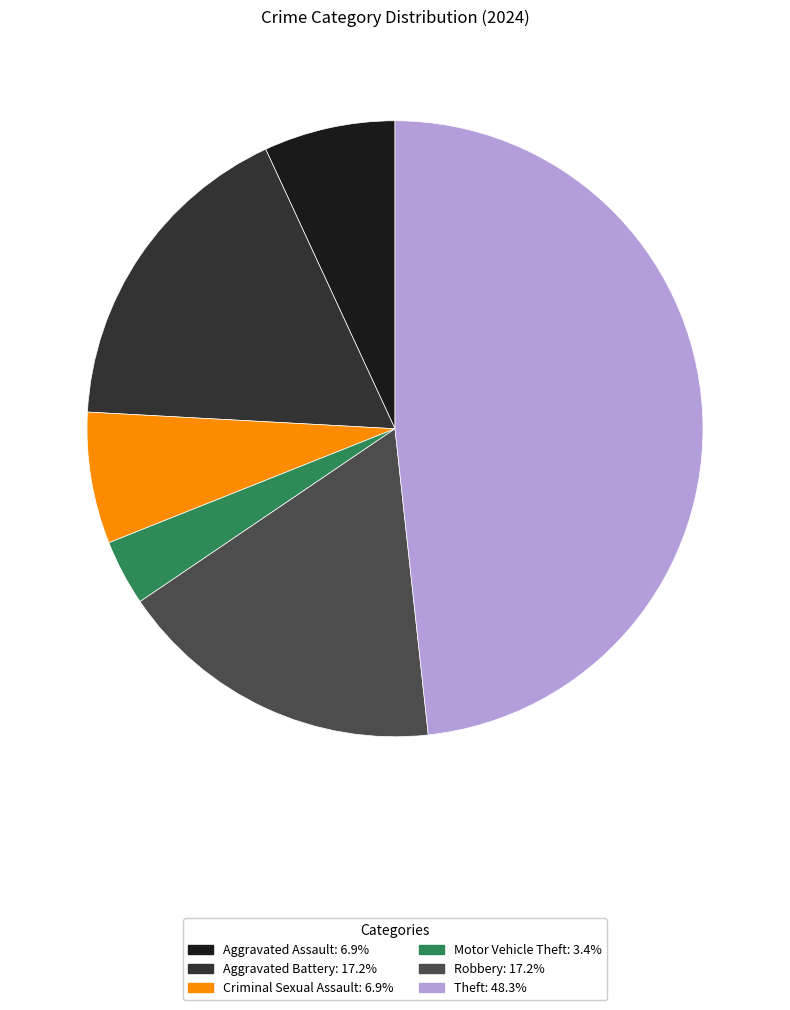

Is the sum of Robbery and Theft greater than half?

Yes